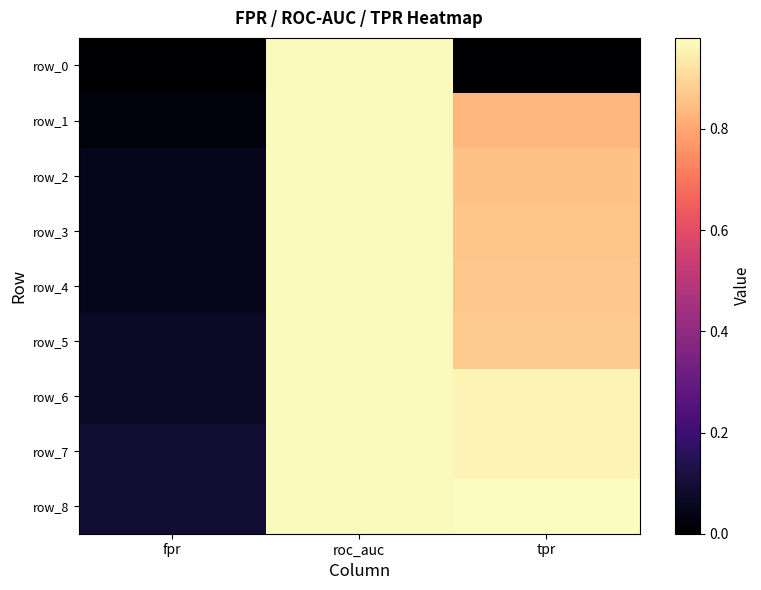

True or false: row_3 has a value of 1.4 at tpr.

False